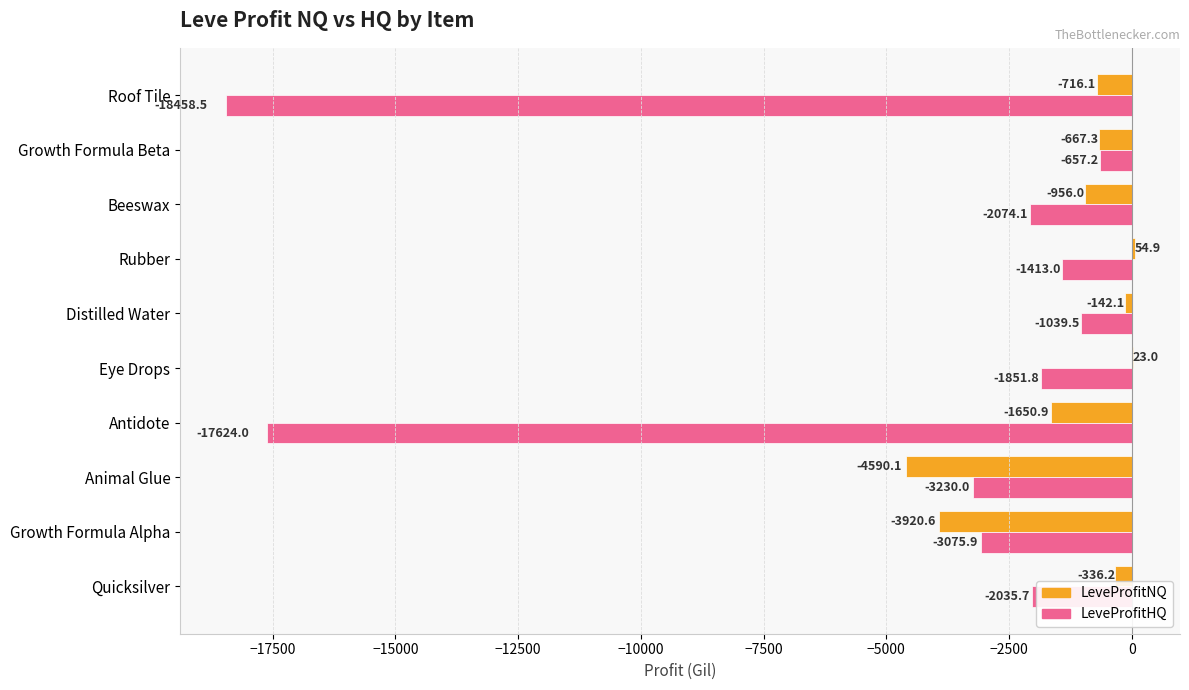

Between Growth Formula Alpha and Roof Tile, which series saw the biggest shift?

LeveProfitHQ